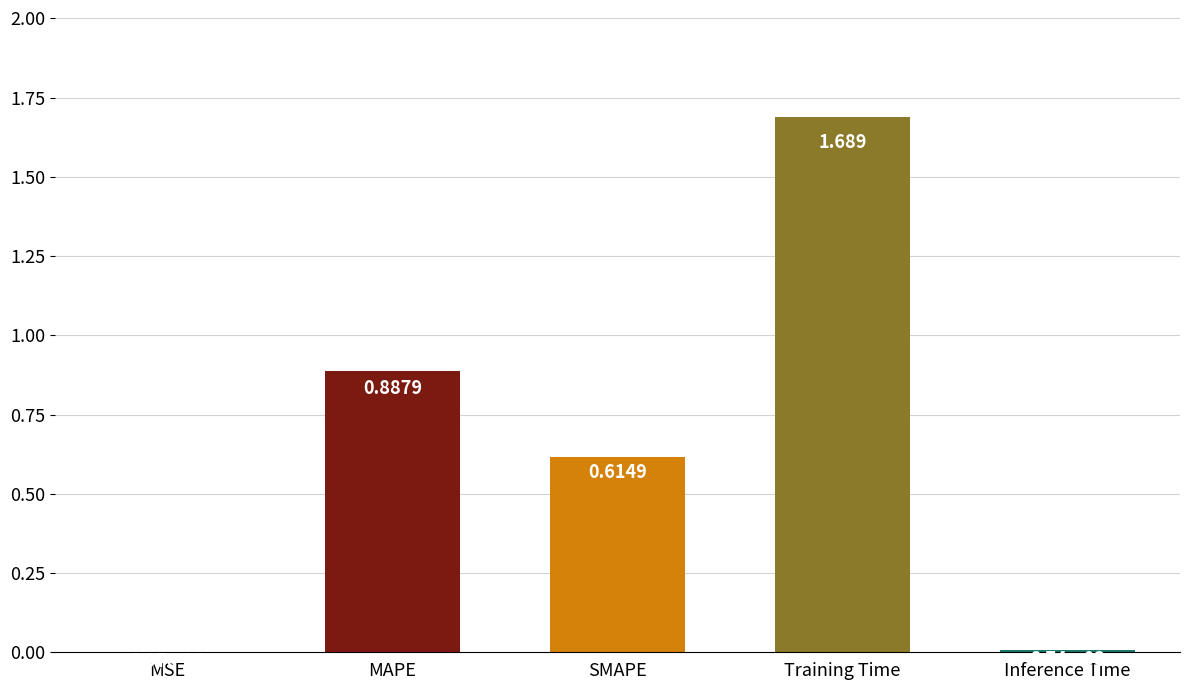

At which label is the value closest to 0?

MSE